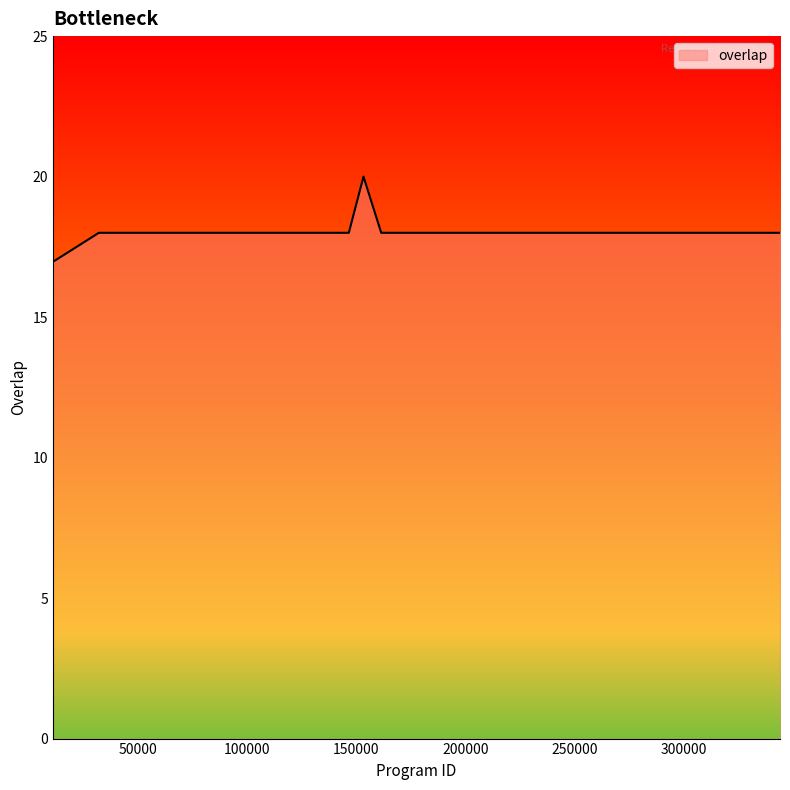

What is the maximum value shown in the chart?

20